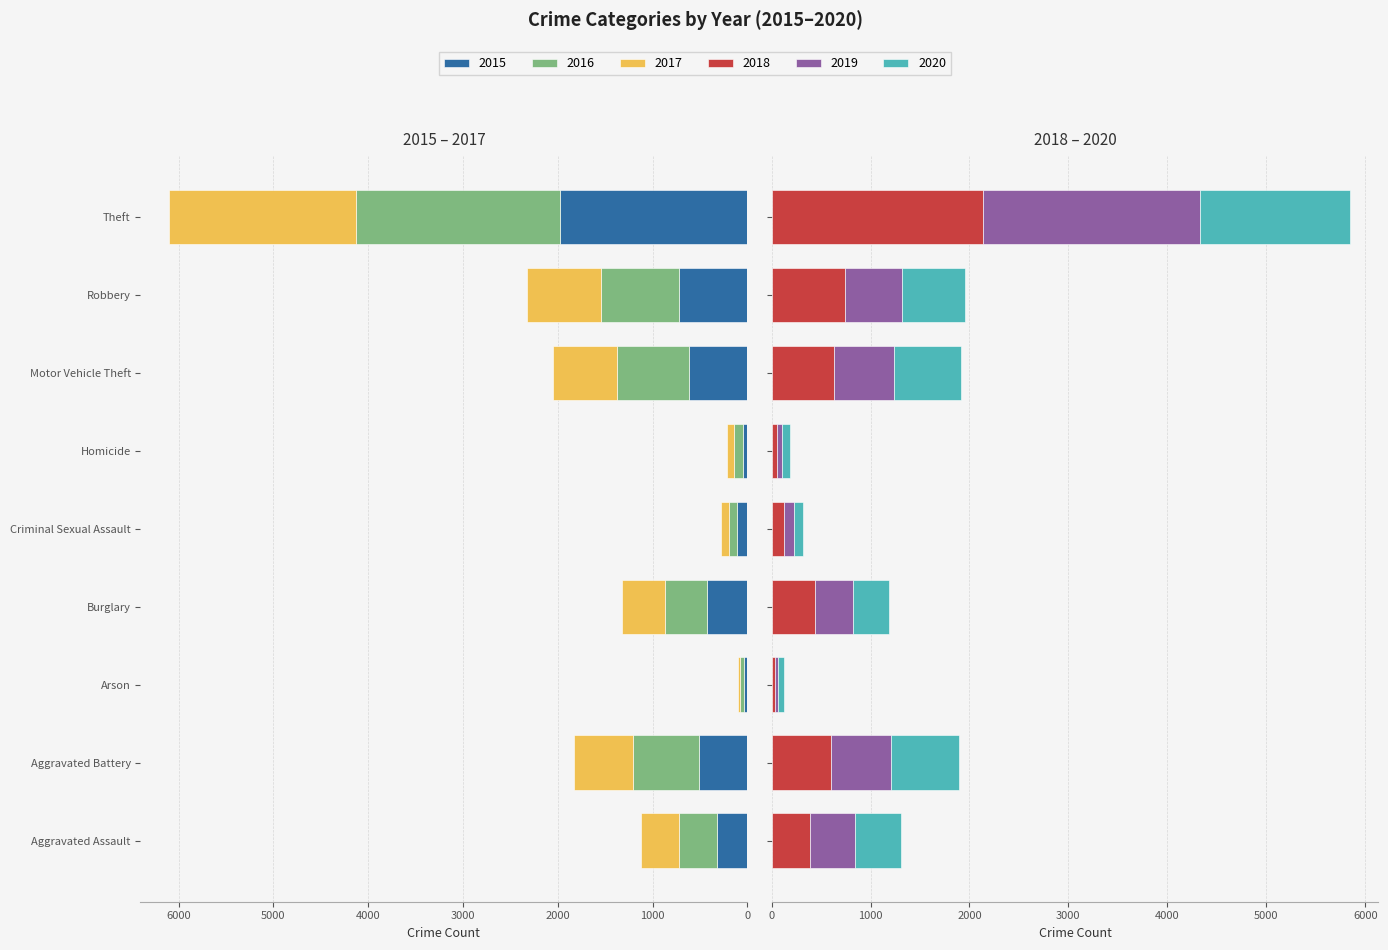

Which category has the lowest value in the 2015 series?

Arson